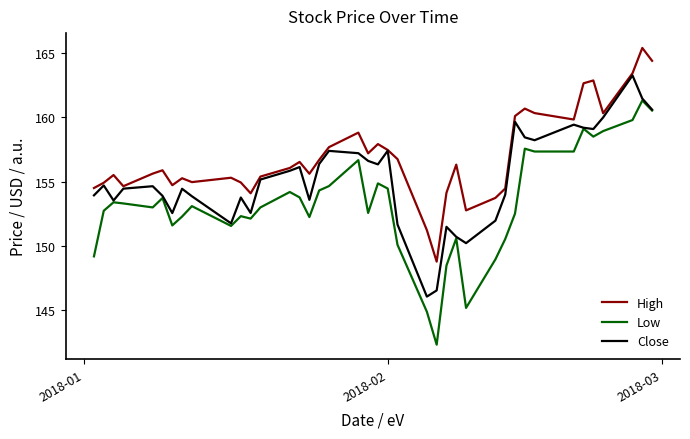

Does the chart display data point markers on the line(s)?

No